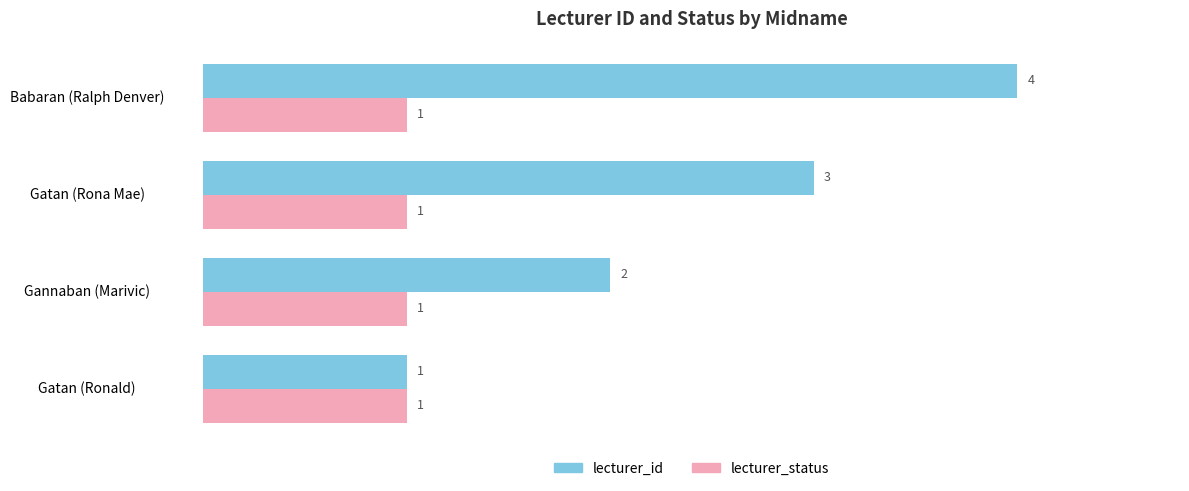

At Gannaban (Marivic), list the series in order from largest to smallest.

lecturer_id, lecturer_status